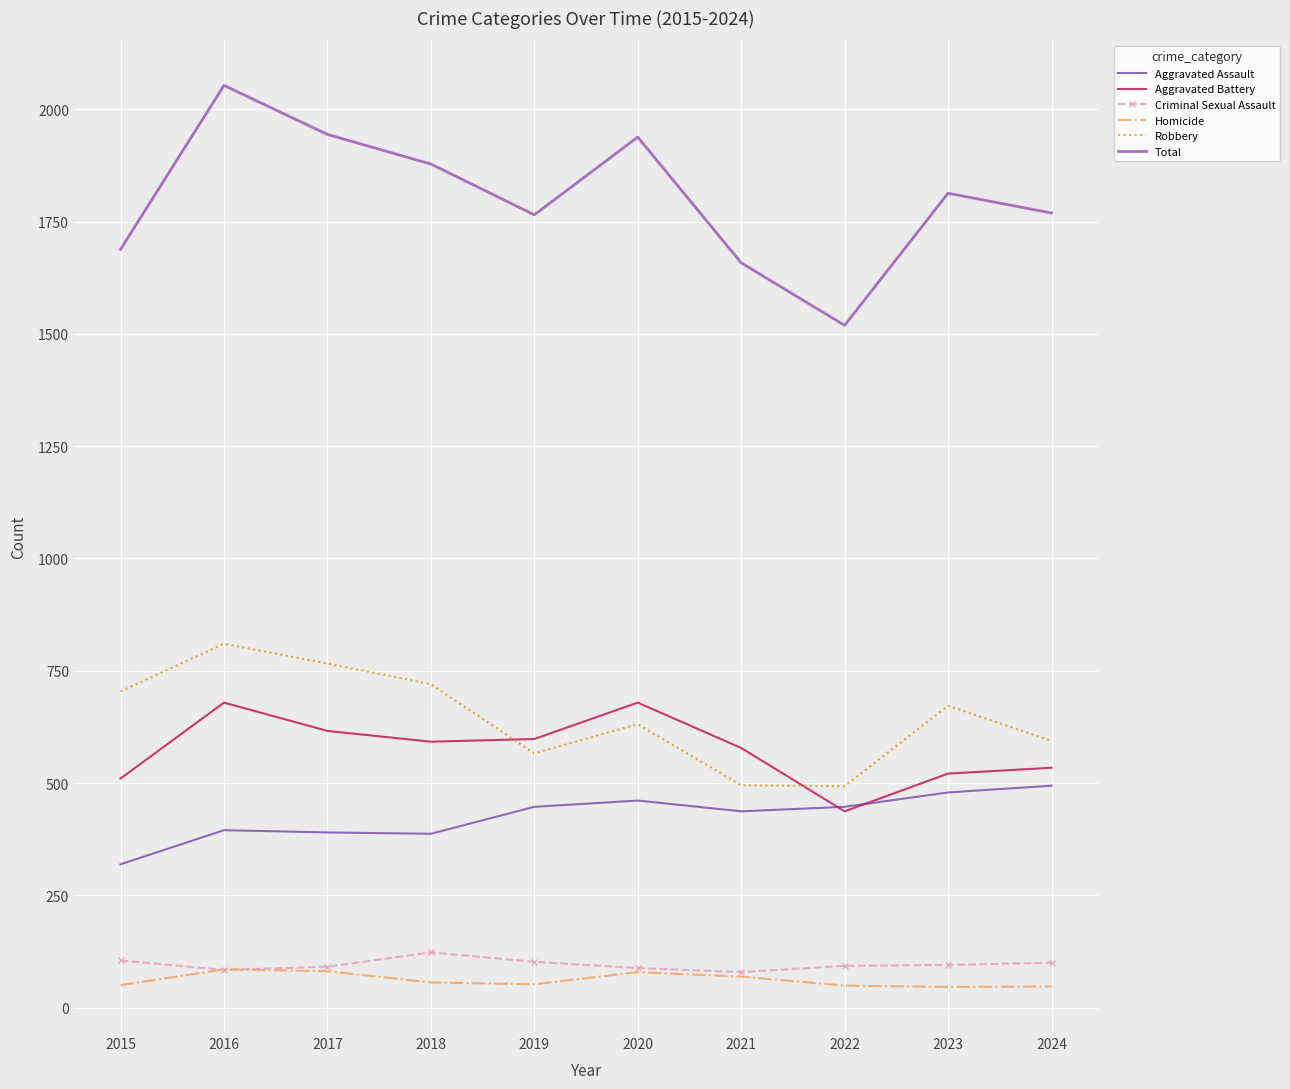

At which label does Homicide first exceed 56?

2016